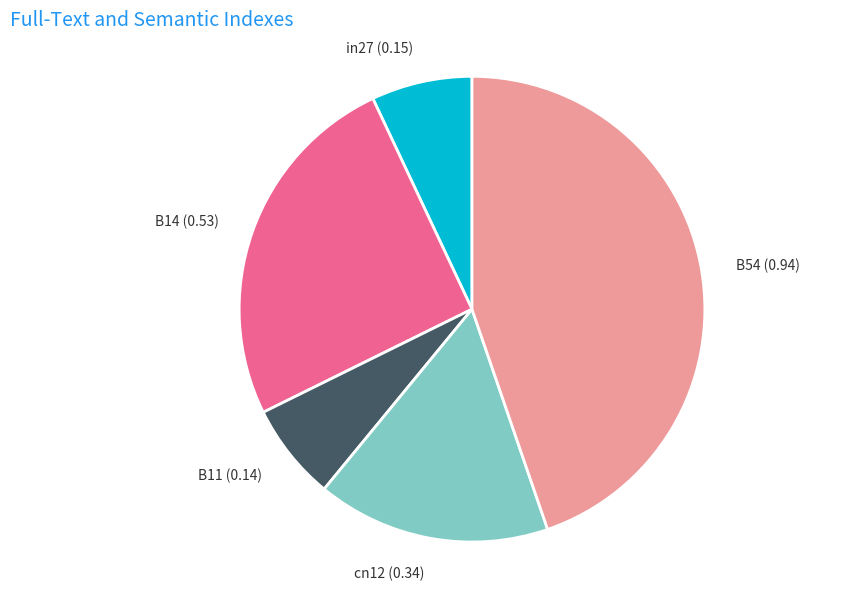

Combined, do B11 and in27 account for over 50%?

No